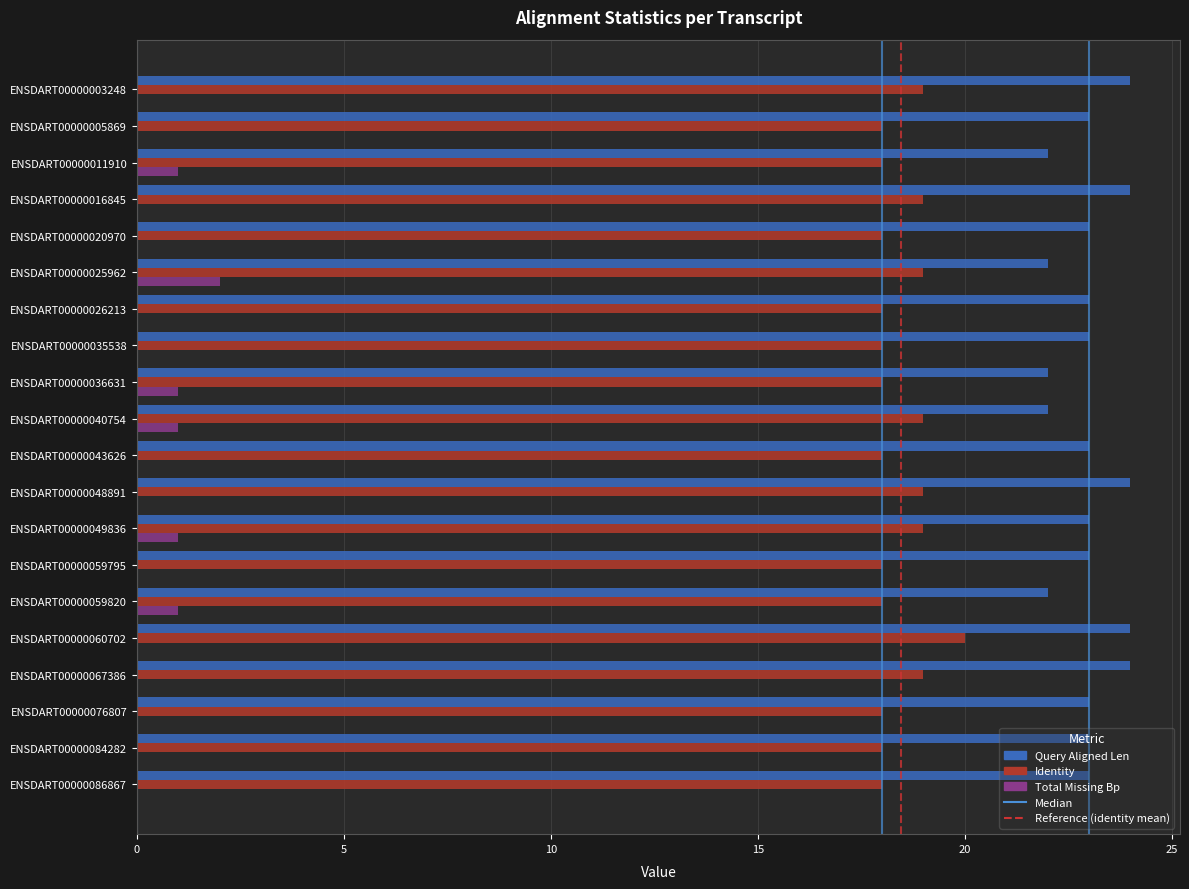

What is the total value across all series at ENSDART00000040754?

42